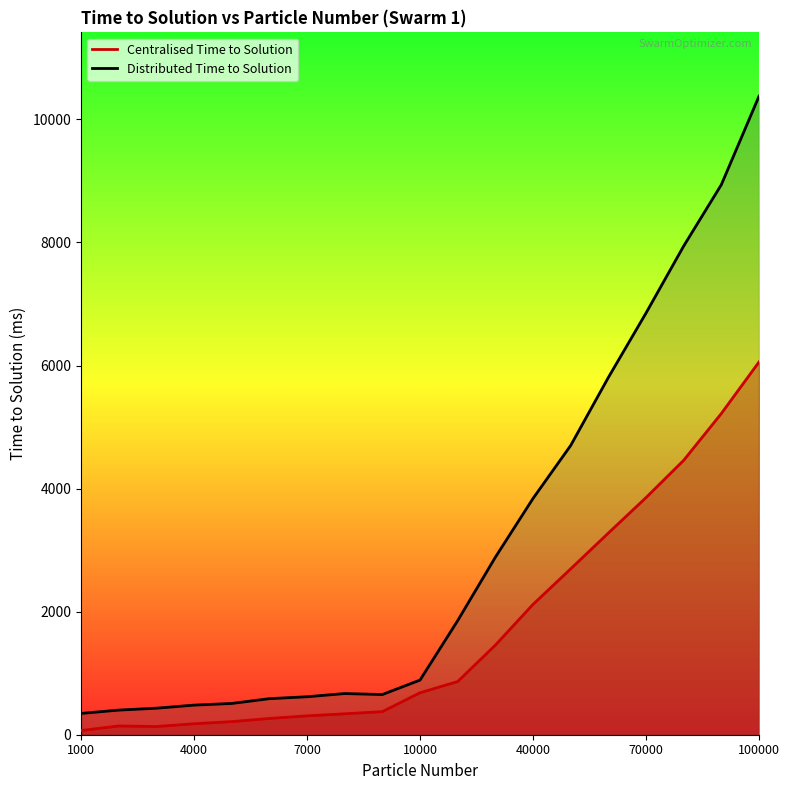

True or false: Centralised Time to Solution and Distributed Time to Solution cross at least once.

False